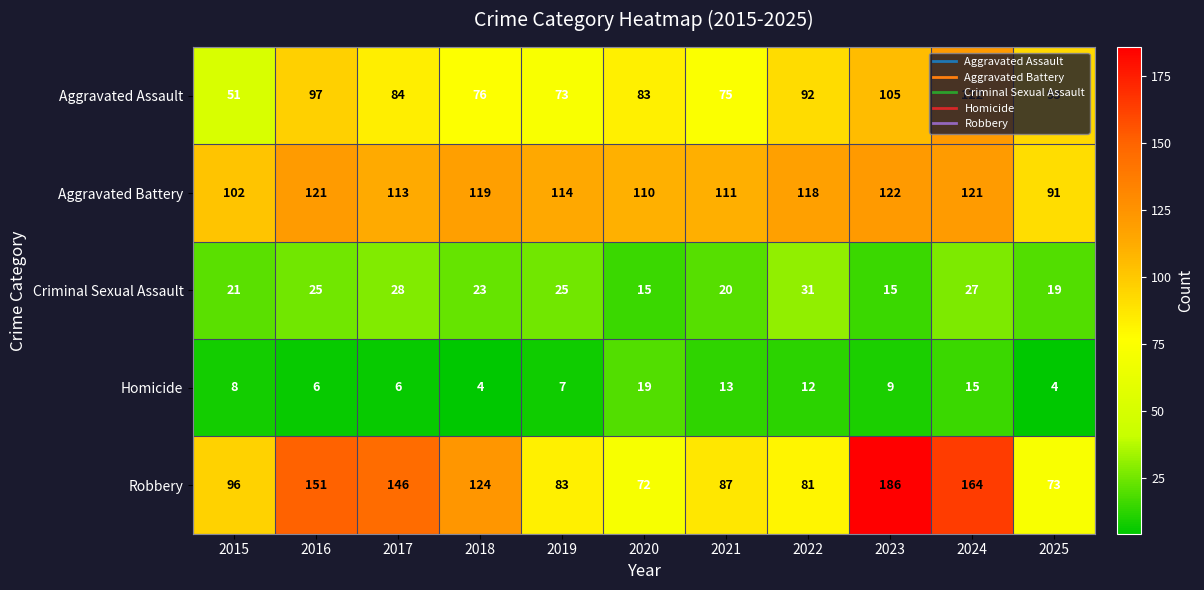

Which series has the largest total across all categories?

Robbery